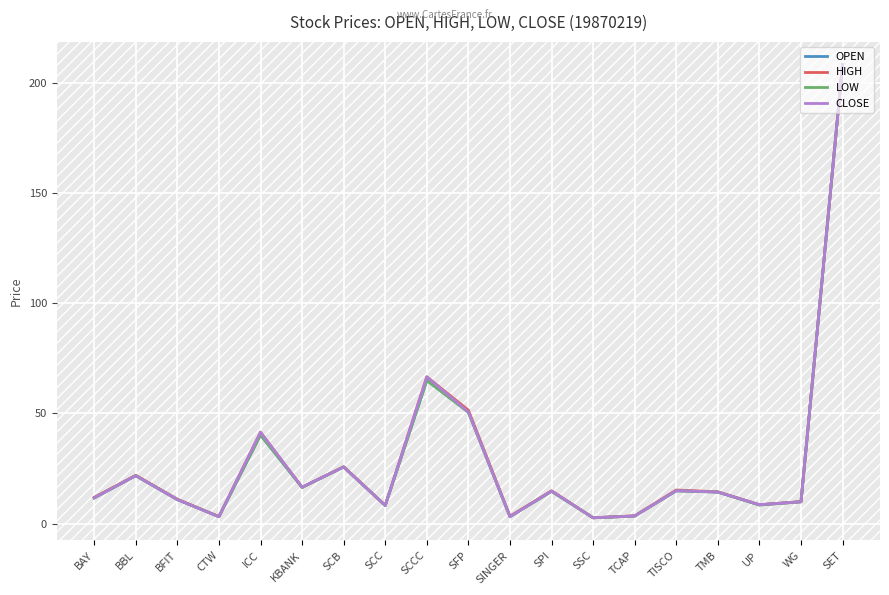

The OPEN series shows 208.3 at SET. True or false?

True